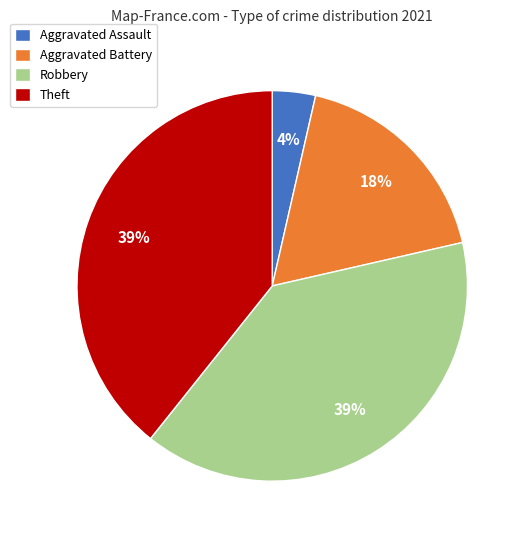

Is there any slice that represents more than half of the pie?

No